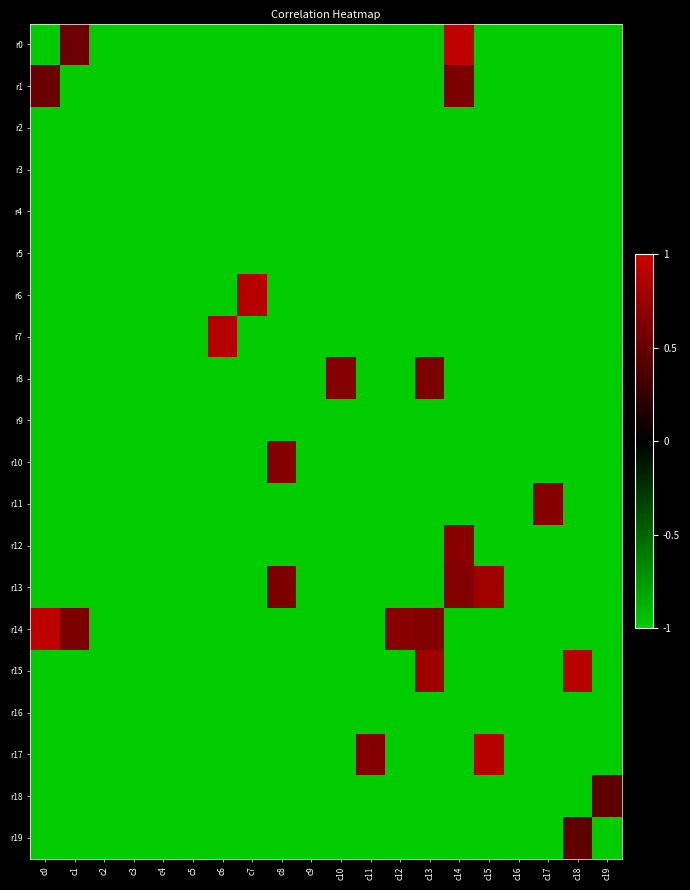

Which series has the largest total across all categories?

r14